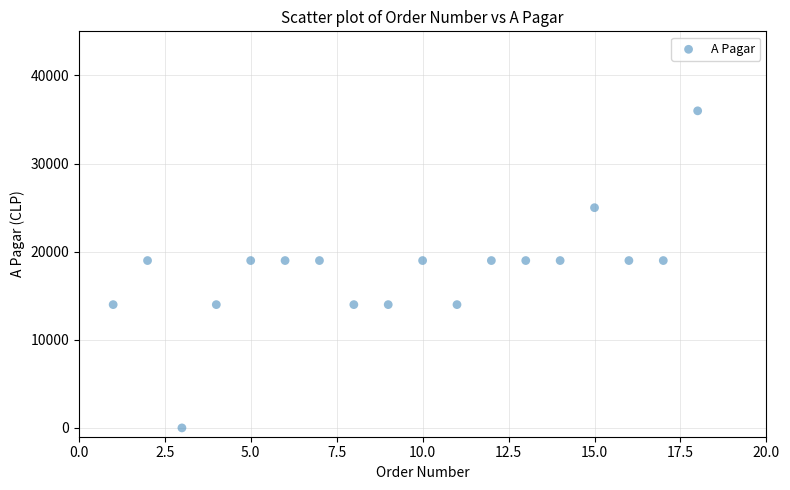

What is the range of X values (max minus min)?

17